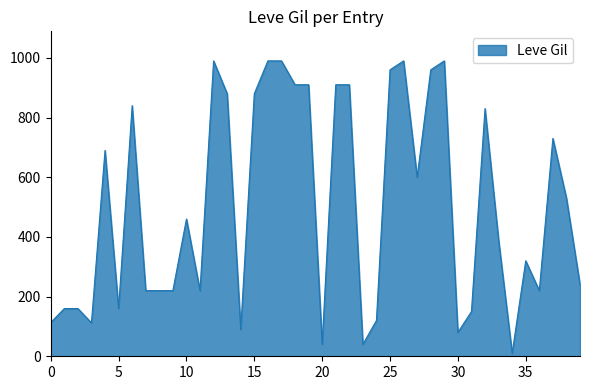

What is the greatest value displayed?

990